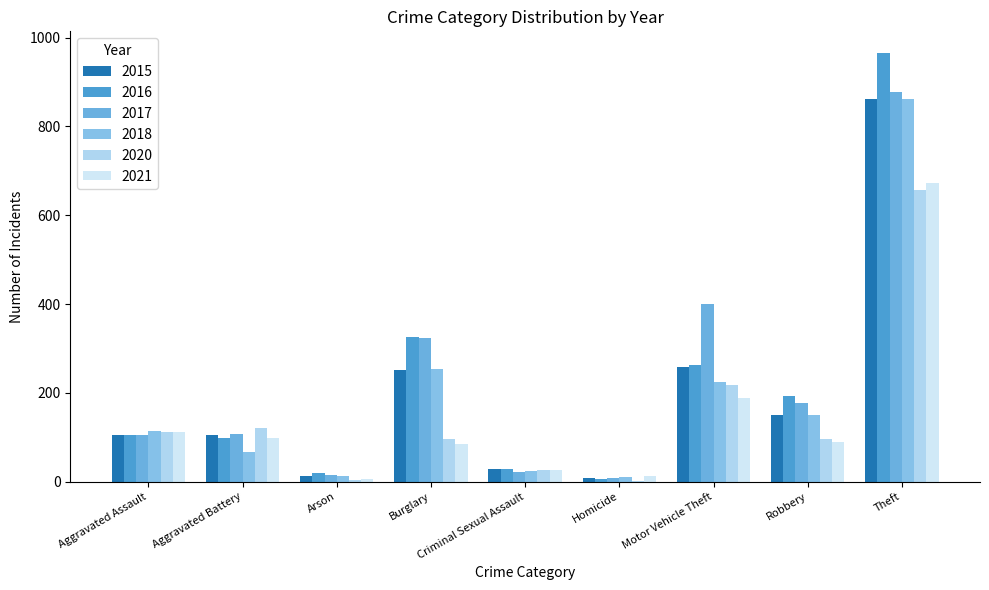

What is the minimum value for 2020?

2